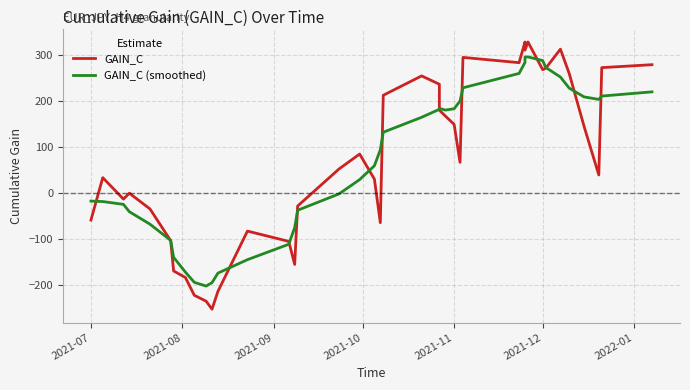

What is the average value of the GAIN_C (smoothed) series?

73.5